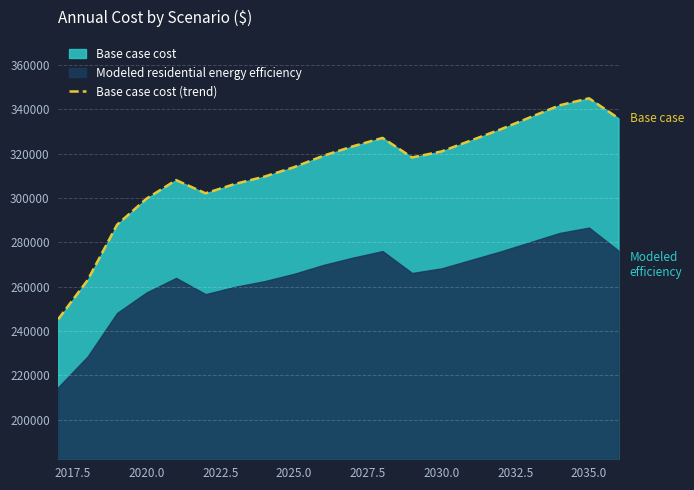

Approximately how many times larger is the value at 2030.0 compared to 2025.0?

1.0